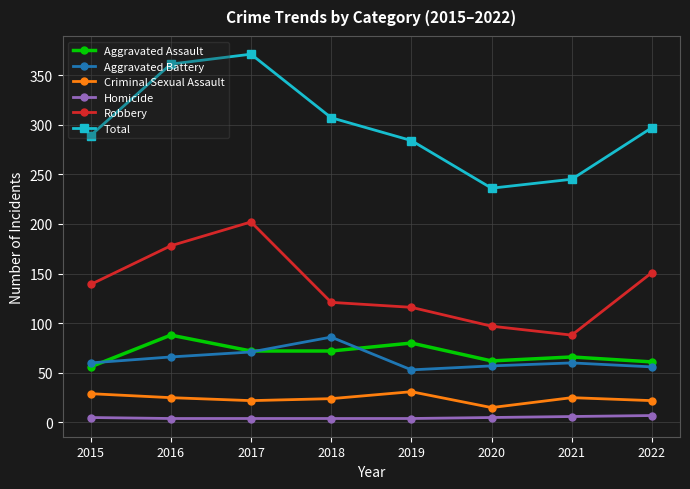

The Aggravated Assault series shows 92 at 2022. True or false?

False